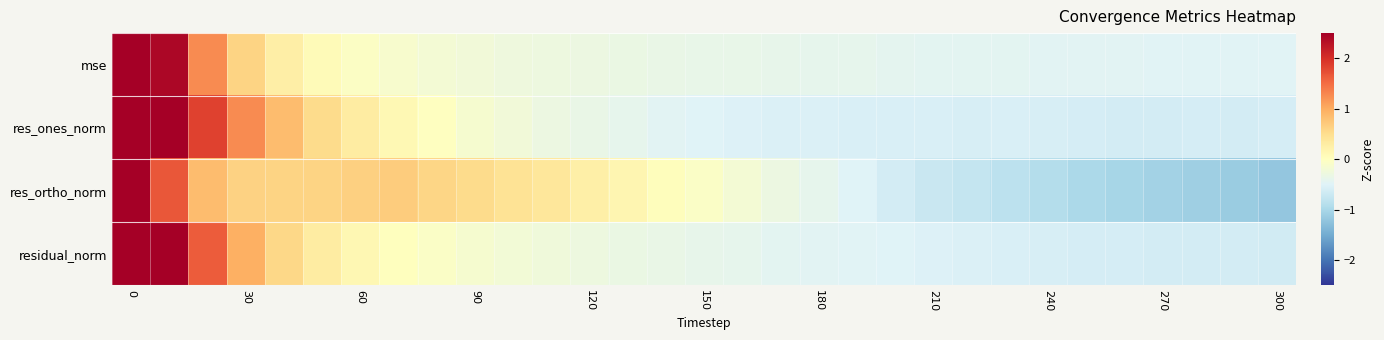

How many data points does each series have?

31